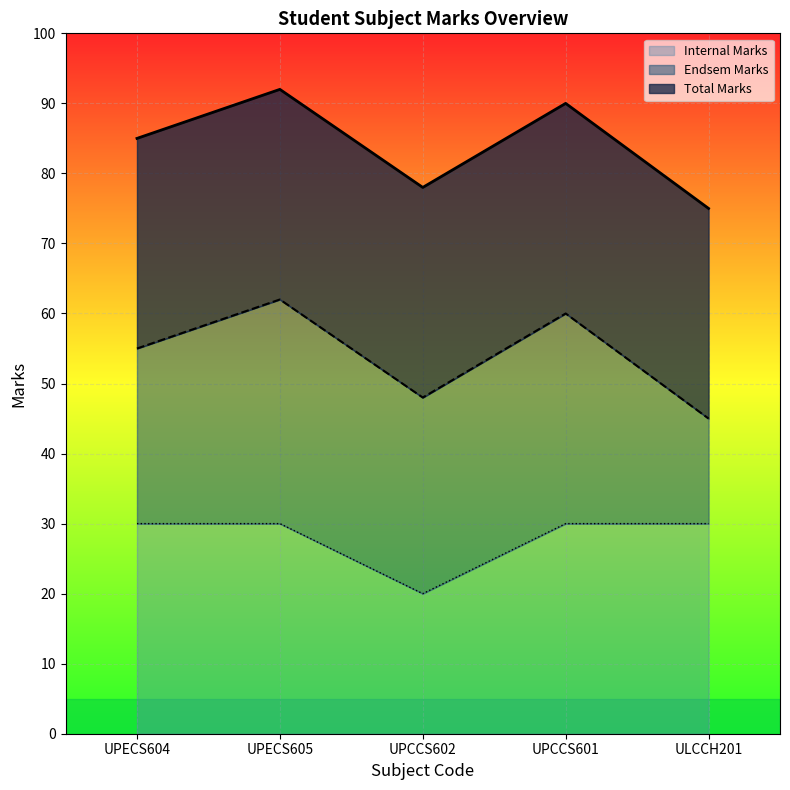

Which series has the widest spread of values?

Endsem Marks